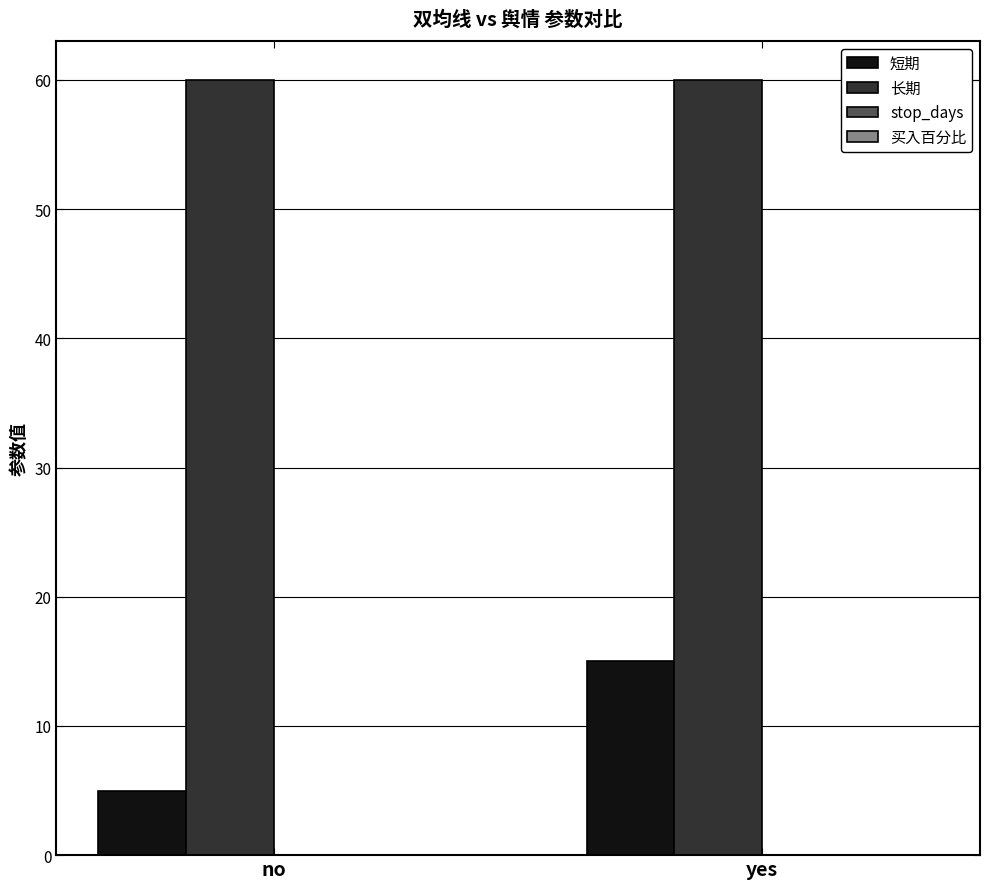

What is the spread (max minus min) of values at no?

60.0